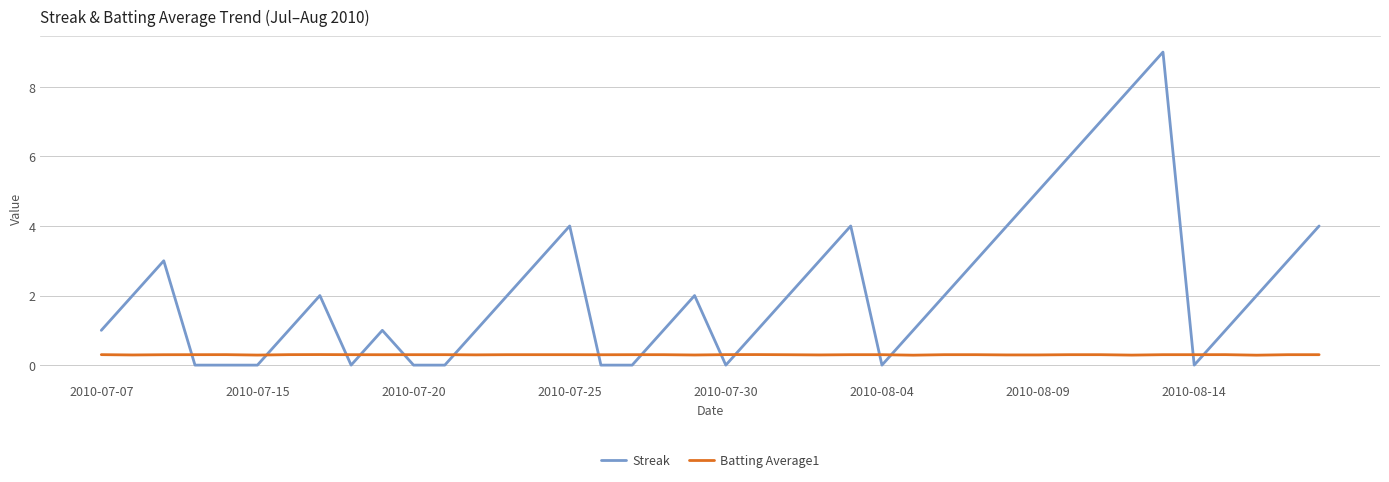

What is the greatest value displayed?

9.0